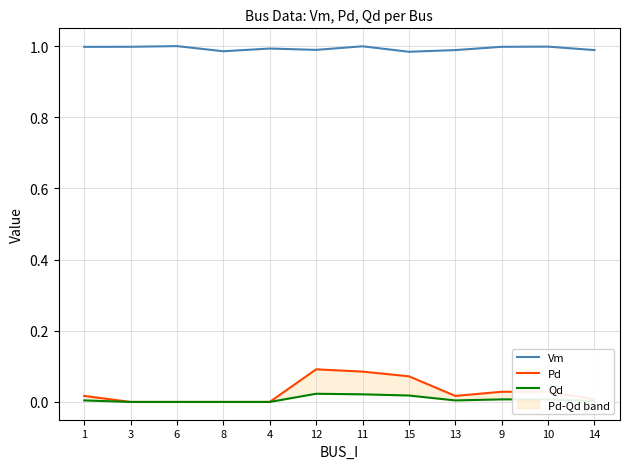

Is this an area chart (filled region under the line)?

No